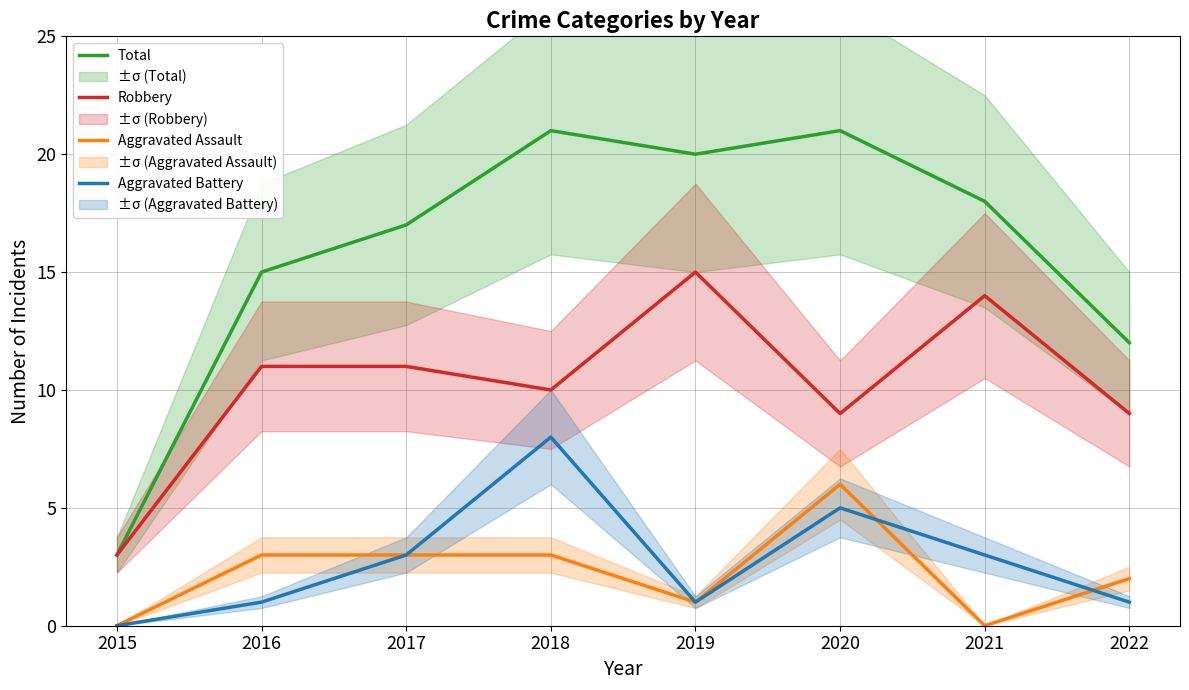

Does the chart have visible grid lines?

Yes